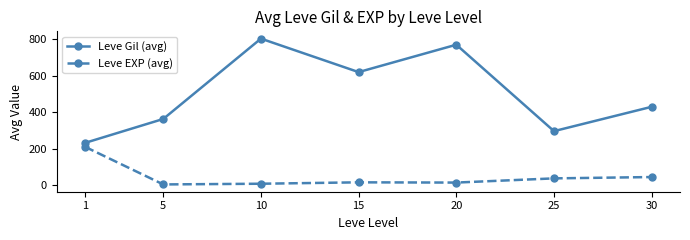

True or false: Leve EXP (avg) and Leve Gil (avg) intersect in this chart.

False